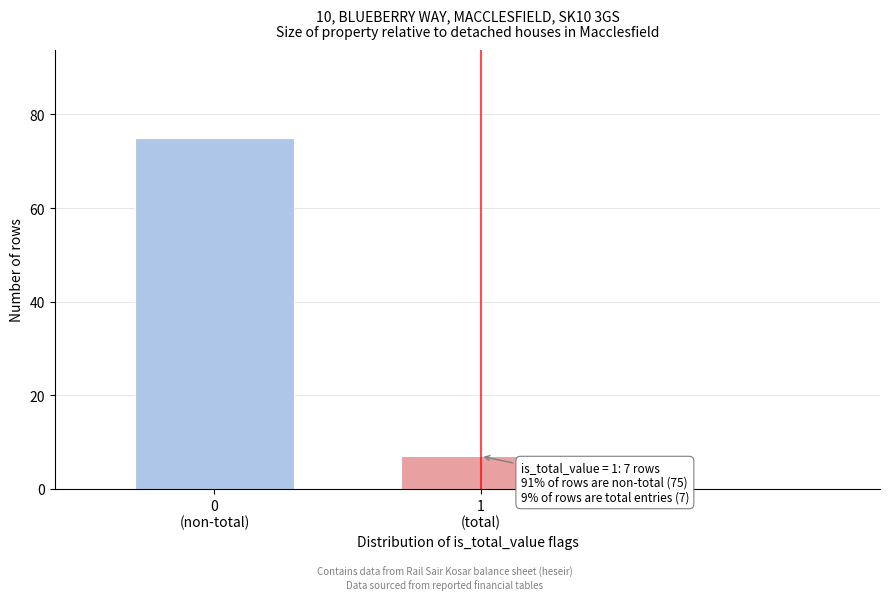

Reading left to right, extract all data points from this chart.

75	7